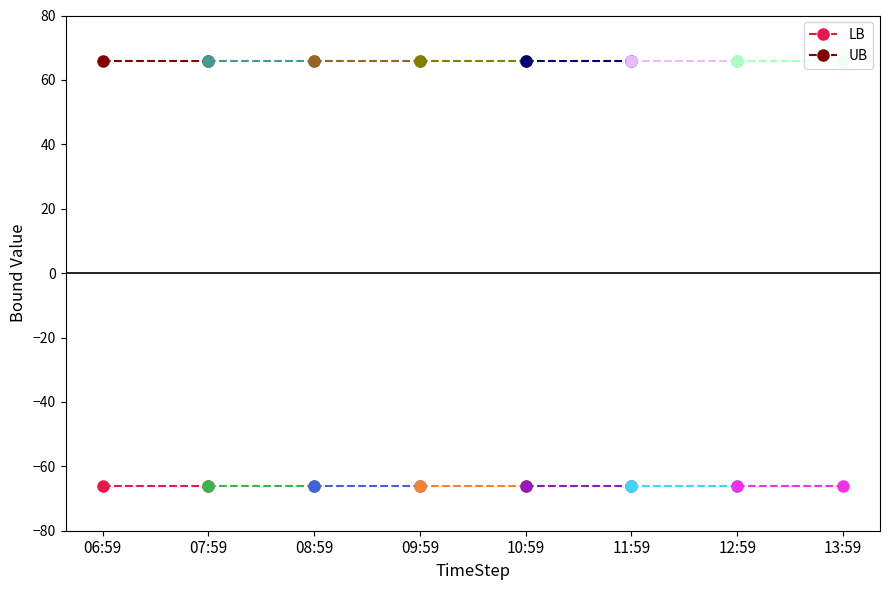

Where is LB nearest to the value -66?

06:59